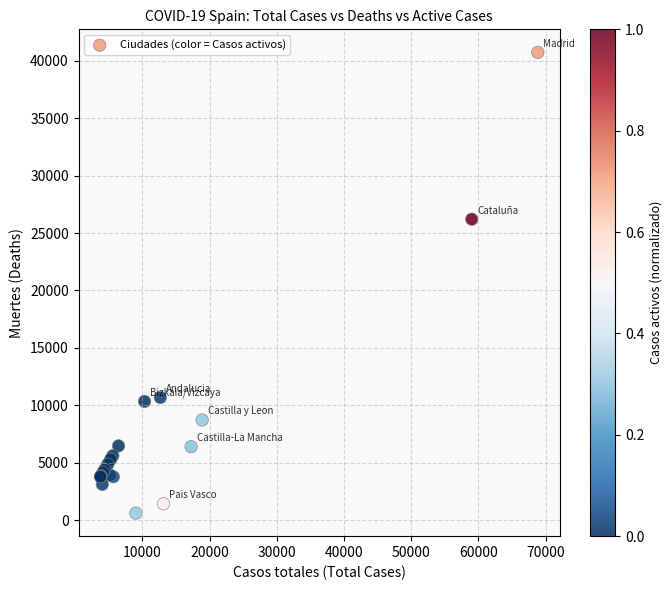

What Y value in the scatter plot is closest to 20670?

26203